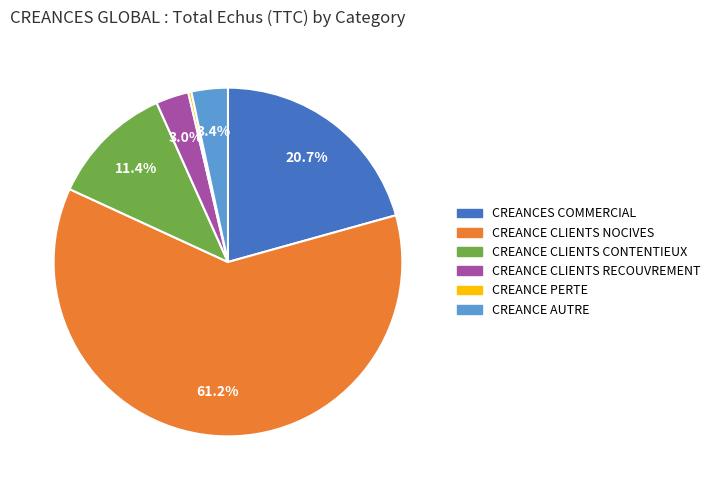

Which has a higher value, CREANCE CLIENTS NOCIVES or CREANCE CLIENTS CONTENTIEUX?

CREANCE CLIENTS NOCIVES